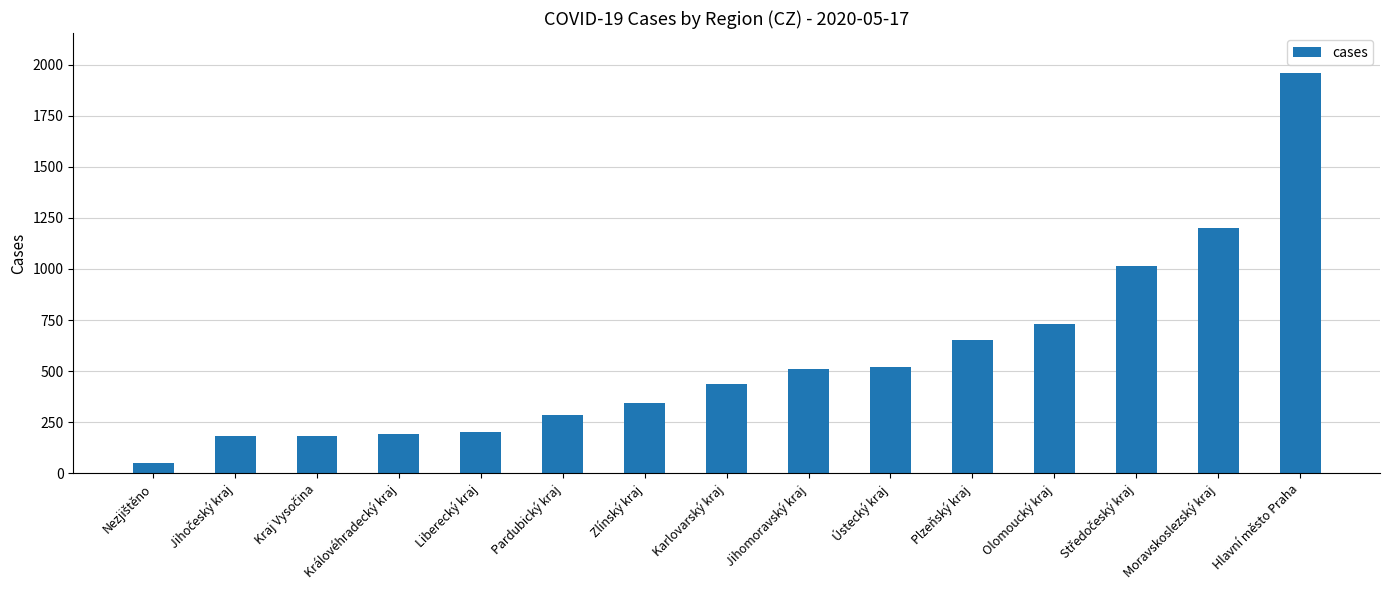

What is the minimum value shown in the chart?

51